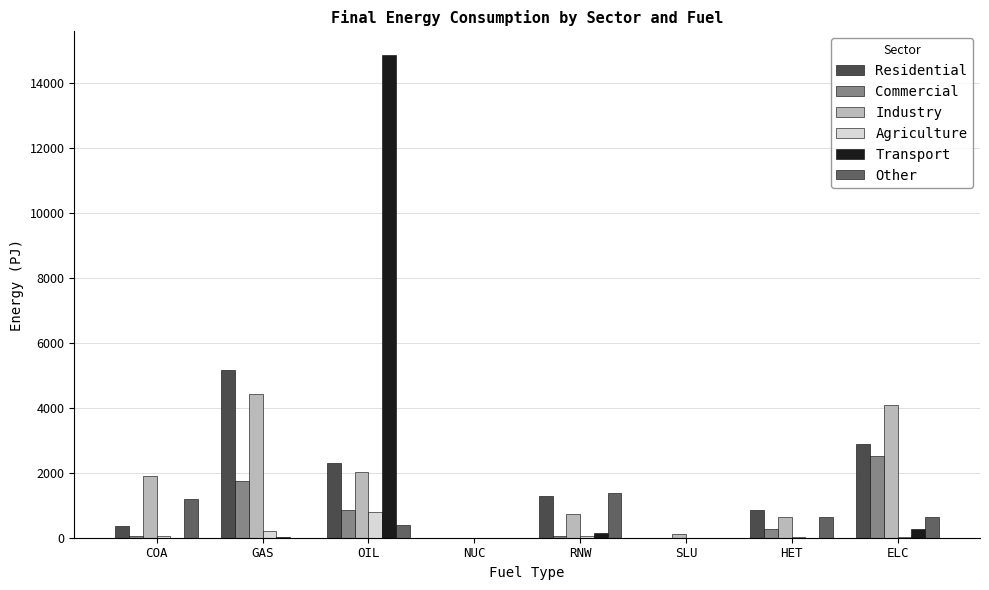

At which label is Agriculture closest to 398?

GAS